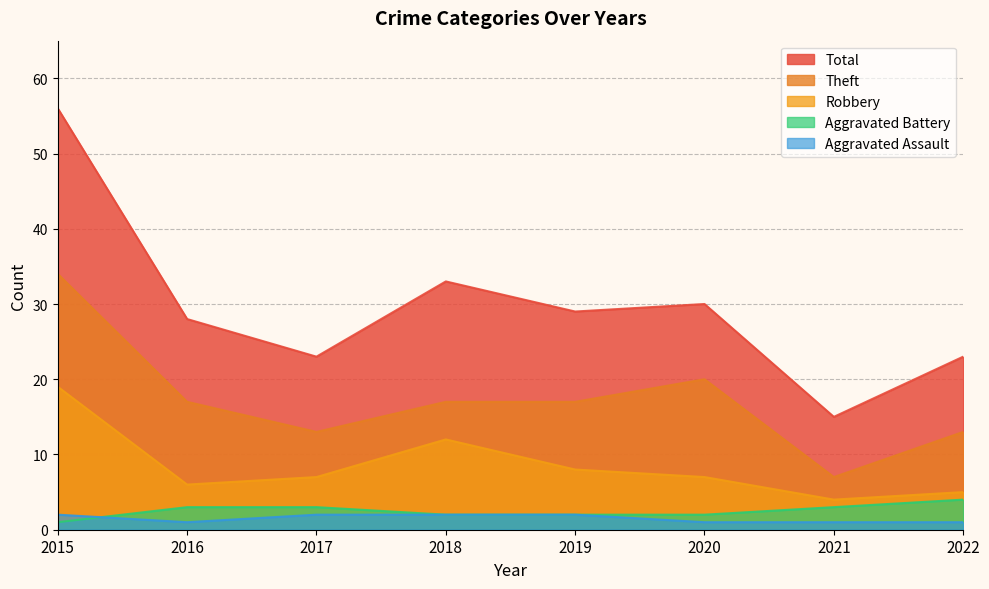

Reading left to right, extract all data points from this chart.

Aggravated Assault: 2015=2	2016=1	2017=2	2018=2	2019=2	2020=1	2021=1	2022=1
Aggravated Battery: 2015=1	2016=3	2017=3	2018=2	2019=2	2020=2	2021=3	2022=4
Robbery: 2015=19	2016=6	2017=7	2018=12	2019=8	2020=7	2021=4	2022=5
Theft: 2015=34	2016=17	2017=13	2018=17	2019=17	2020=20	2021=7	2022=13
Total: 2015=56	2016=28	2017=23	2018=33	2019=29	2020=30	2021=15	2022=23